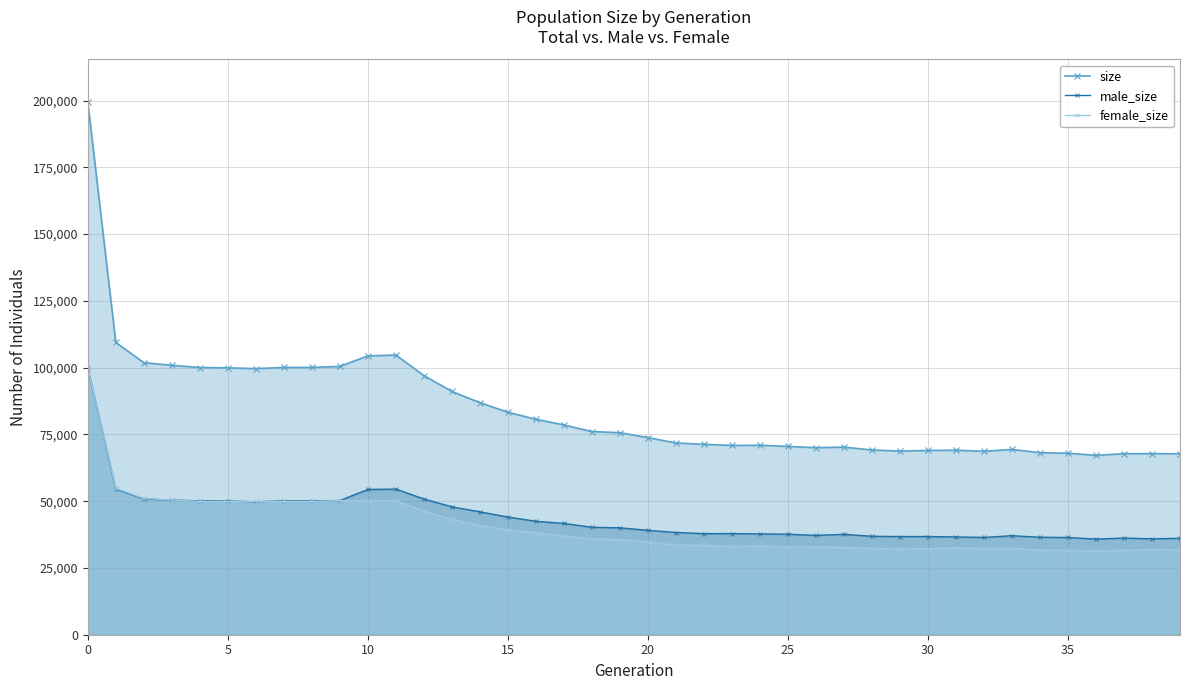

What is the greatest value displayed?

199492